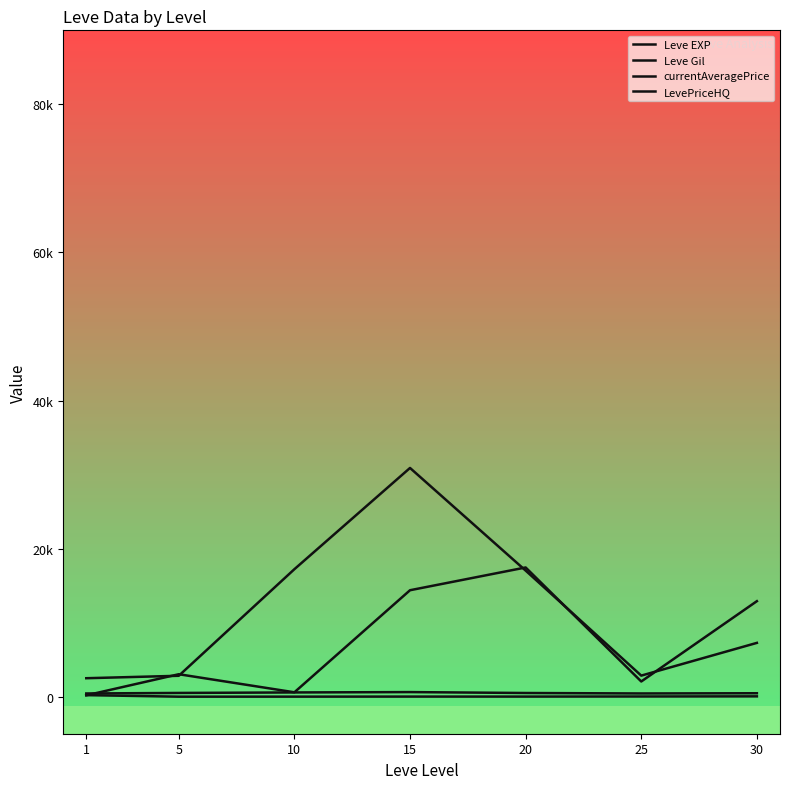

What is the sum of all Leve Gil values?

3547.8